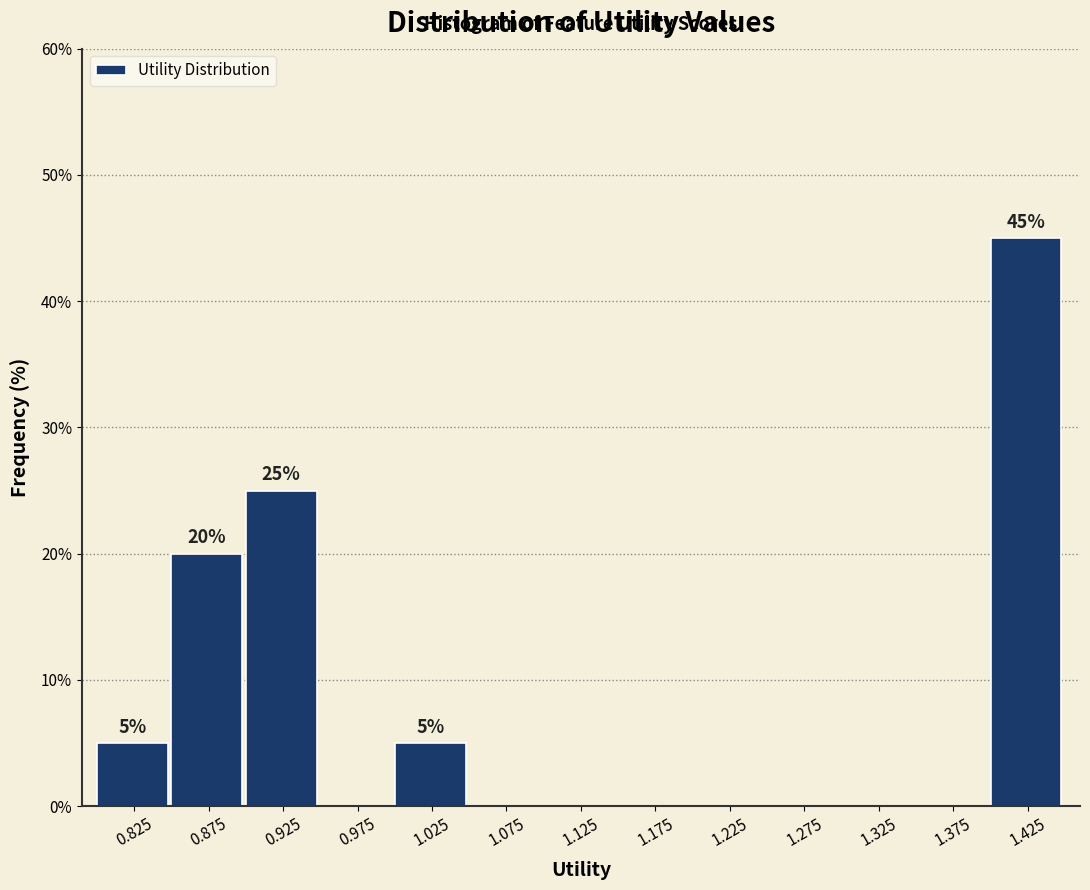

Which range on the x-axis has the tallest bar?

1.40 to 1.45